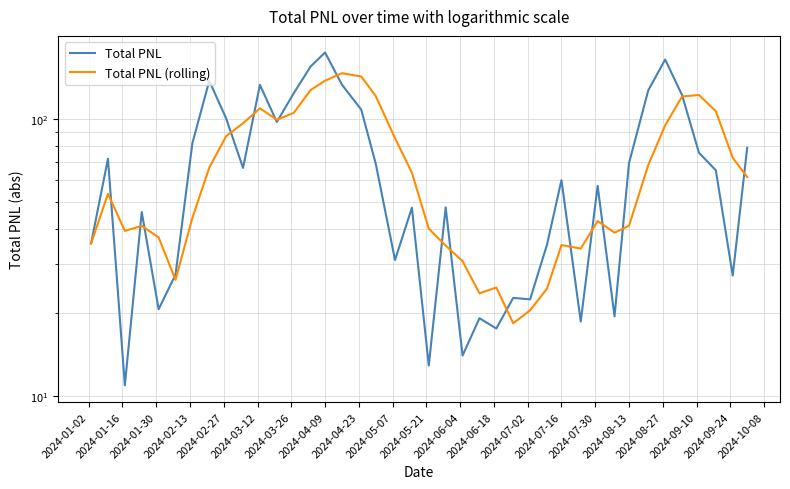

How many interior local valleys does the Total PNL (rolling) series have?

7